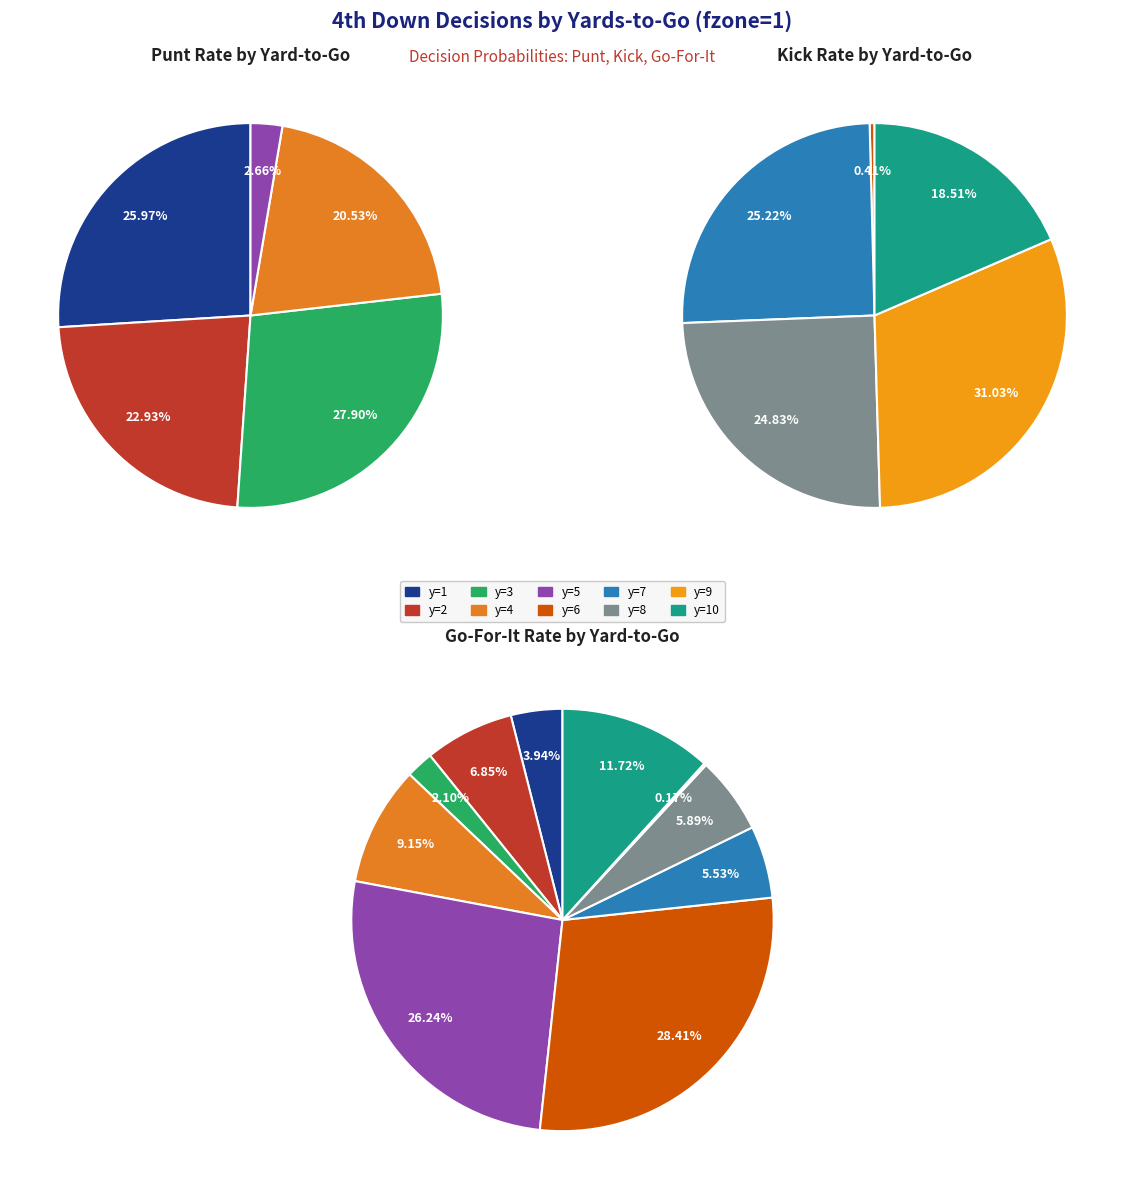

What percentage is the y=5 slice, to the nearest percent?

3%